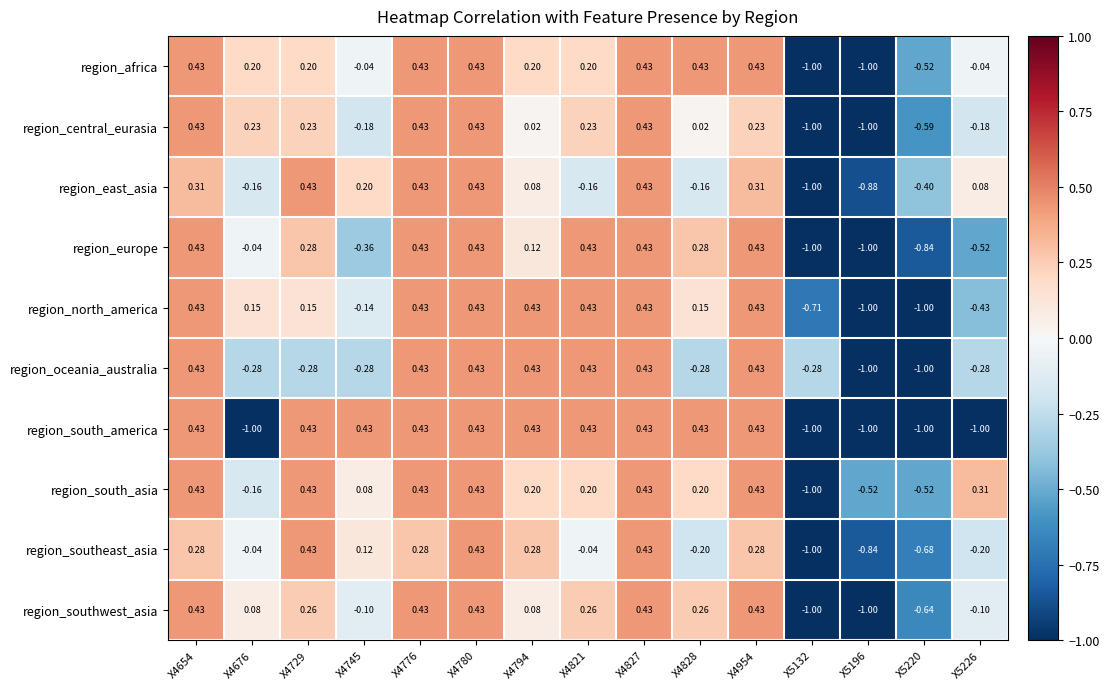

Between X4745 and X4827, which series saw the biggest shift?

region_europe